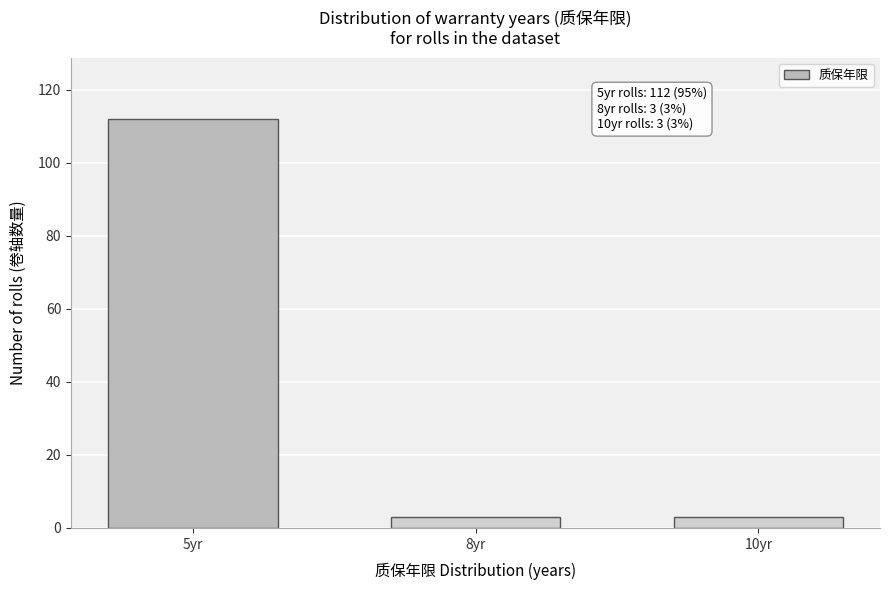

Reading left to right, list all the values displayed in this chart.

112	3	3